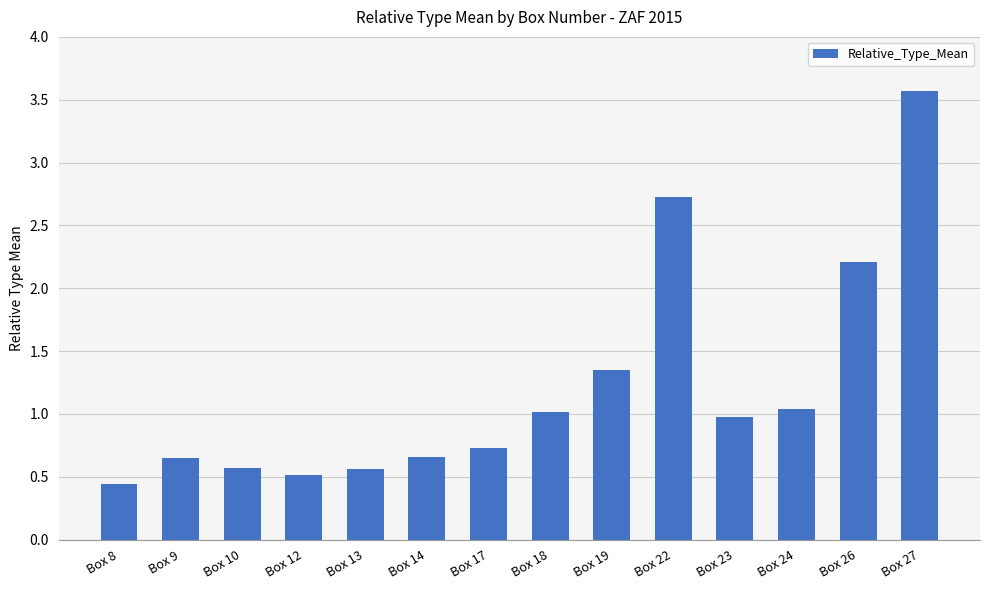

What is the sum of the values at Box 26 and Box 24?

3.2